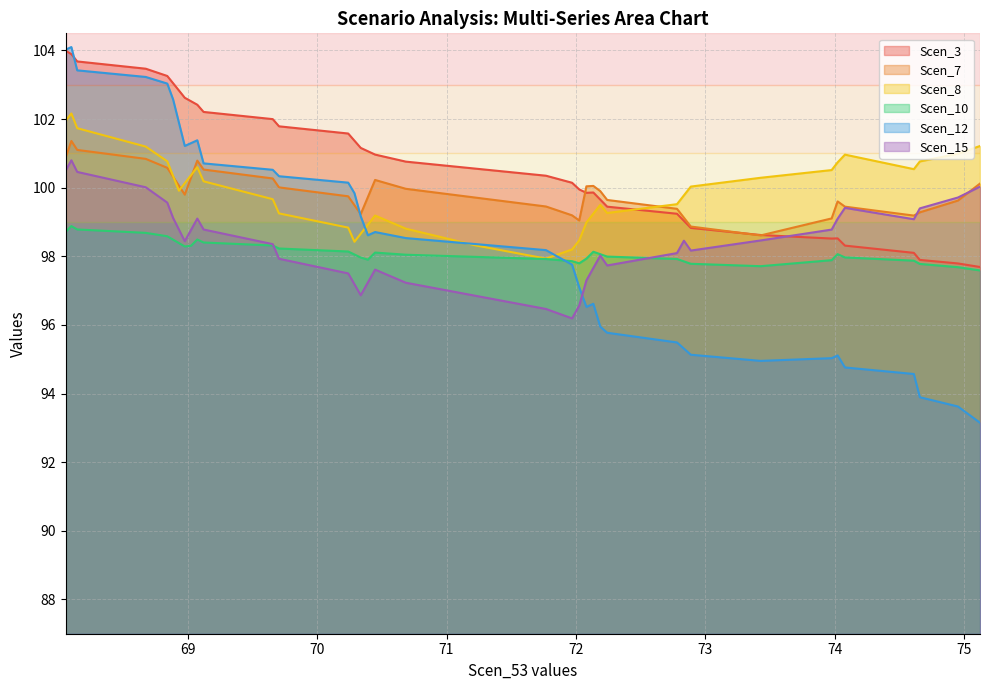

Between which two adjacent categories do Scen_8 and Scen_3 first intersect?

72.24088218484665 and 72.7803203769944